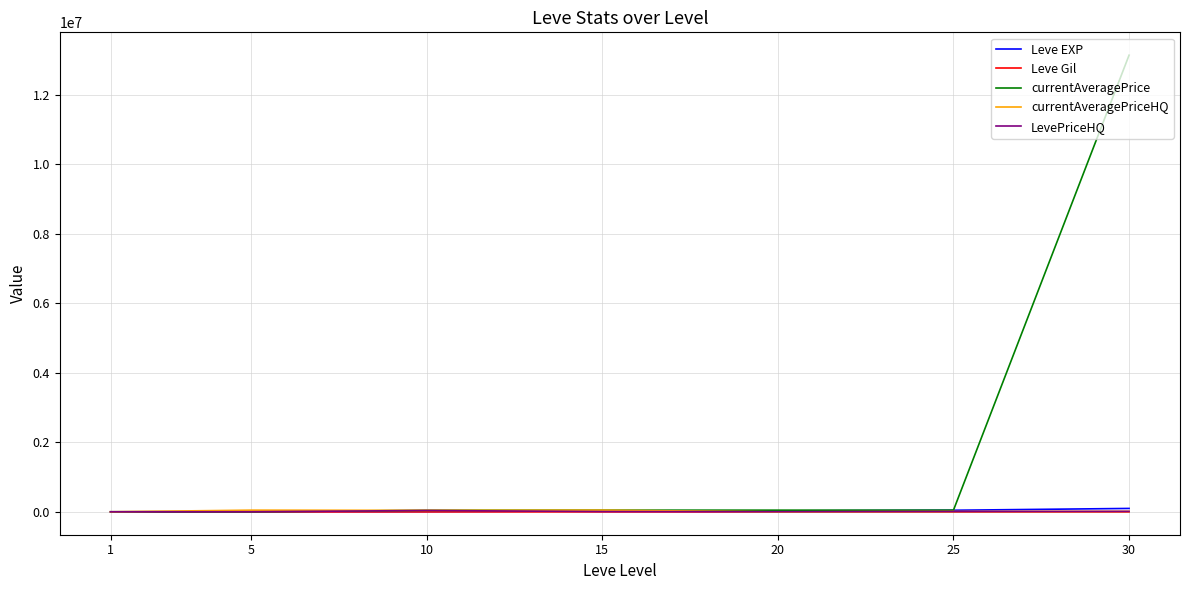

Which series has the largest total across all categories?

currentAveragePrice